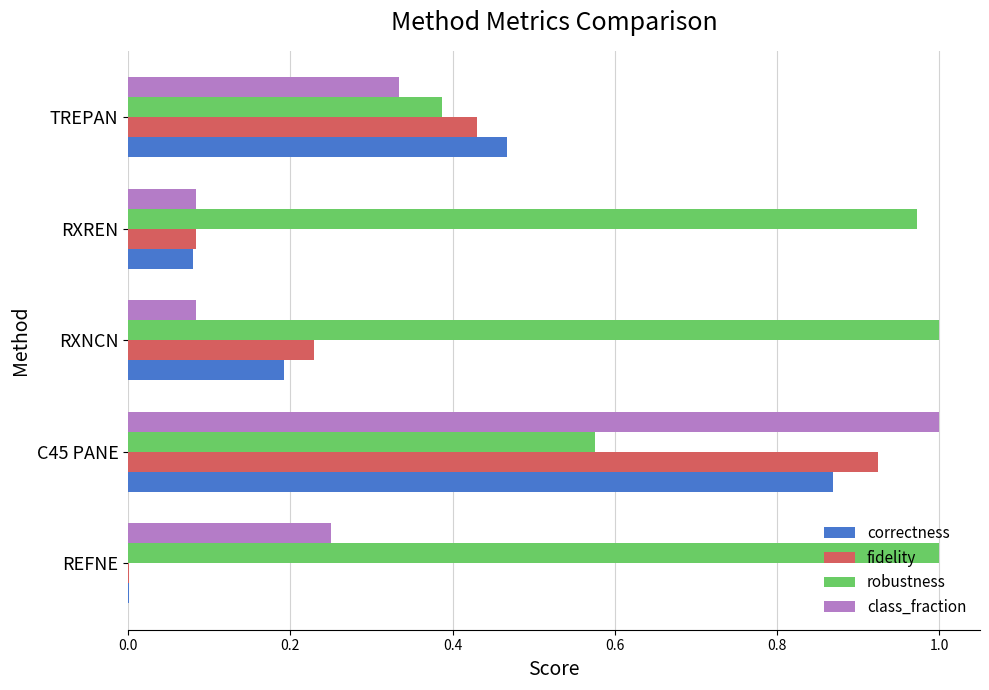

What is the sum of all robustness values?

3.9